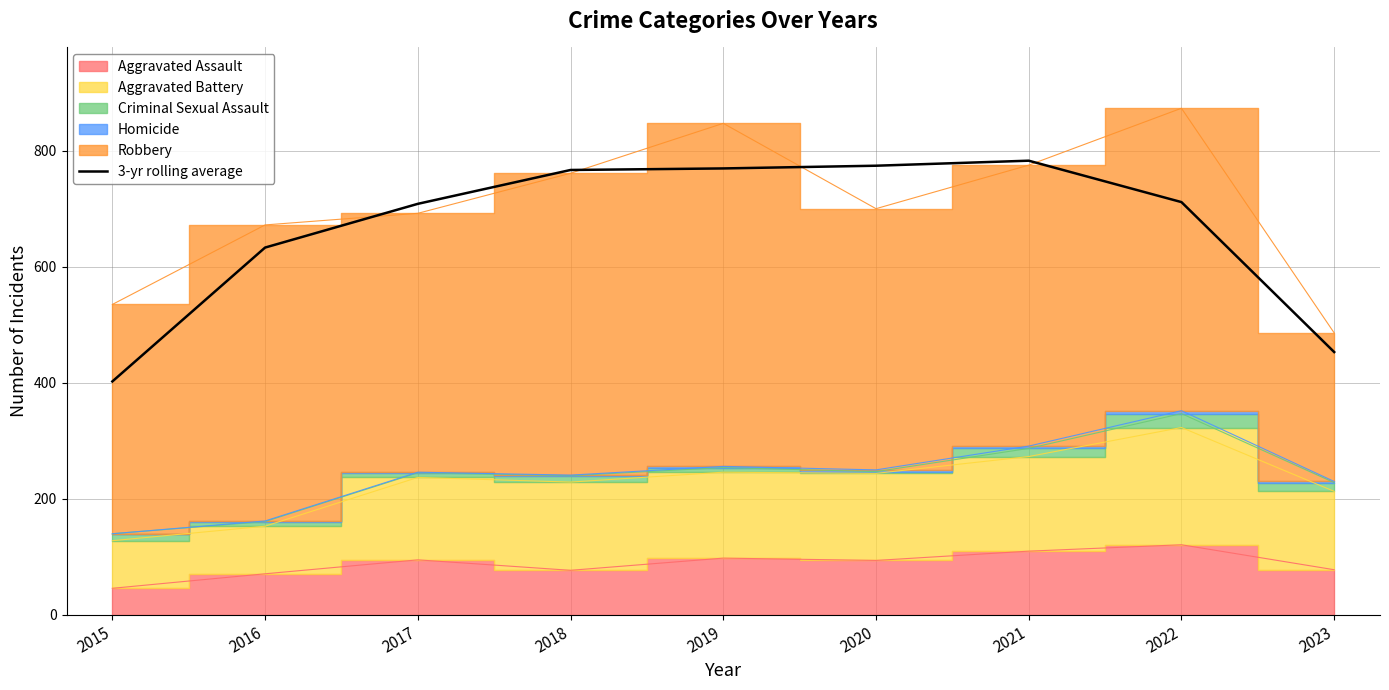

Which label corresponds to the smallest value in the chart?

2015